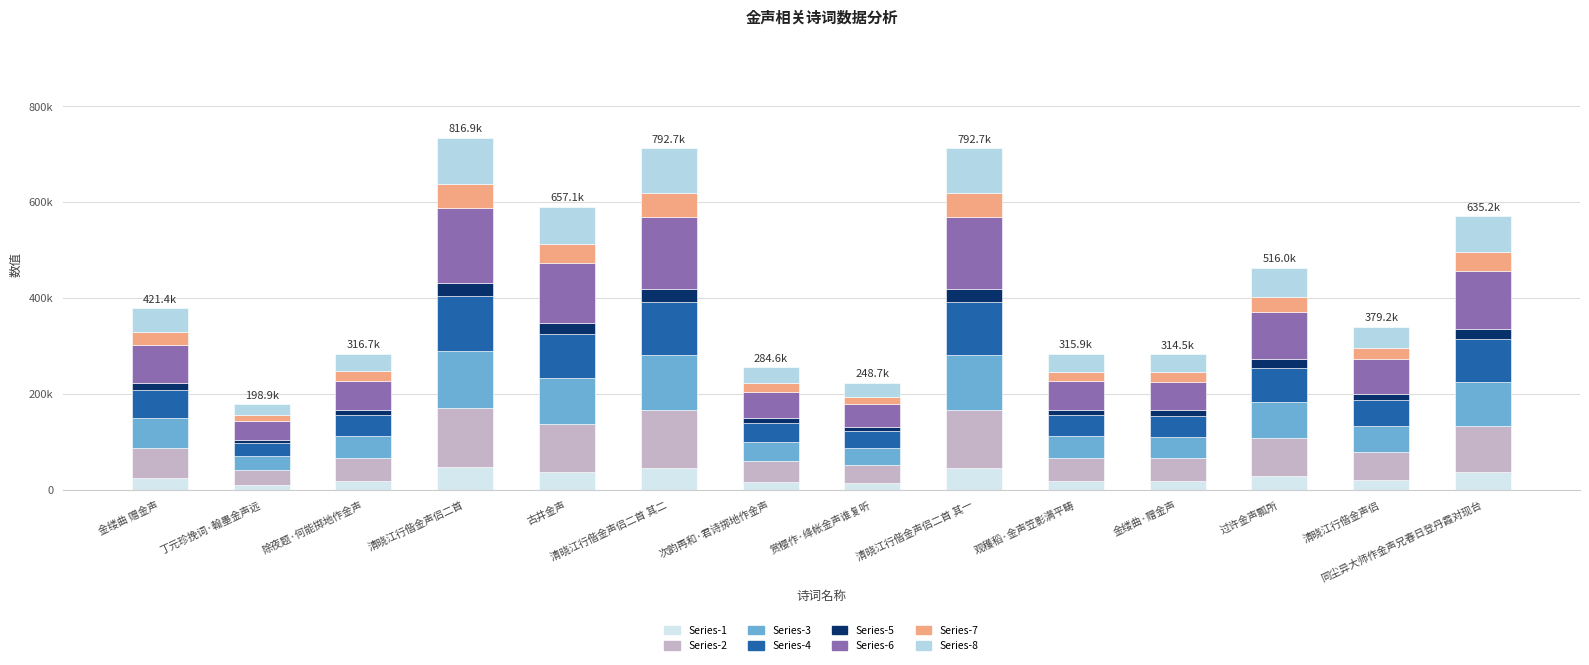

What is the label of the 14th bar from the right?

金缕曲 赠金声